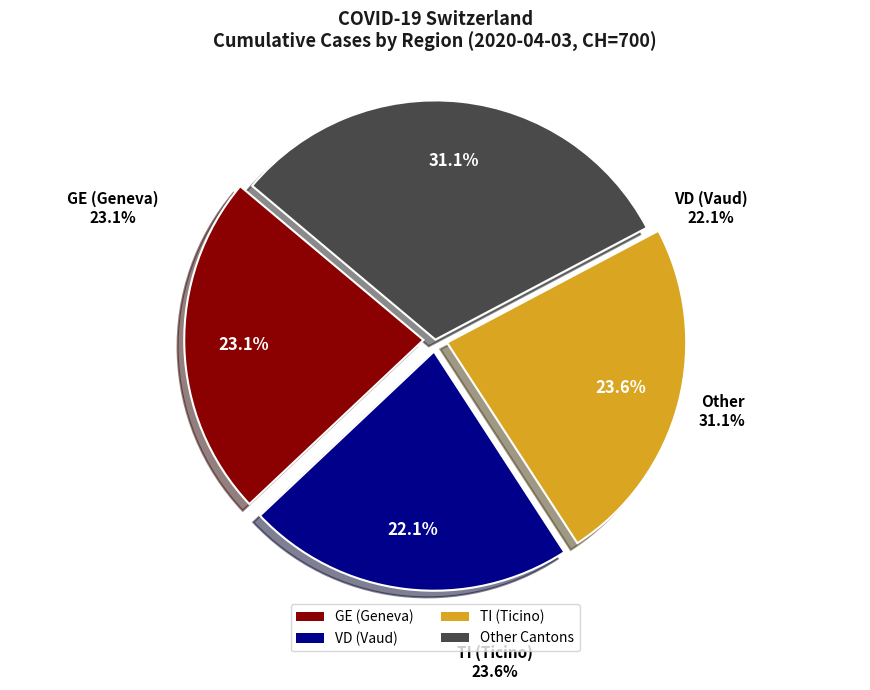

Is there any slice that represents more than half of the pie?

No